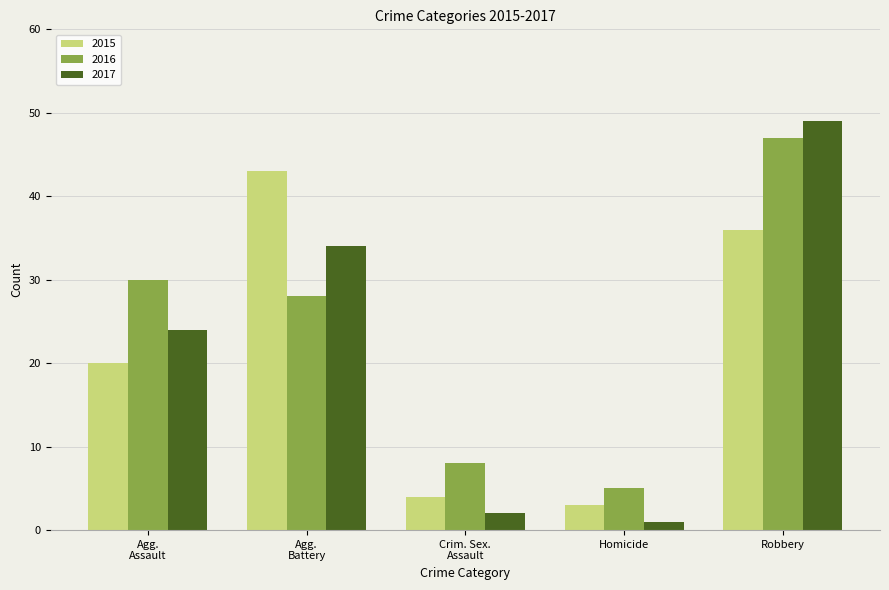

What is the average value of the 2017 series?

22